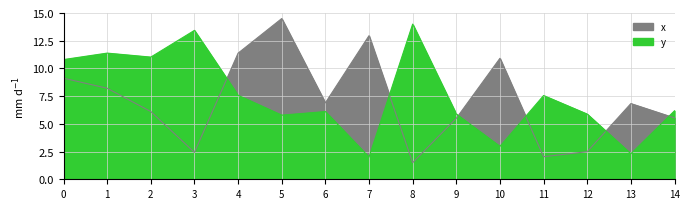

What is the average value of the y series?

7.5